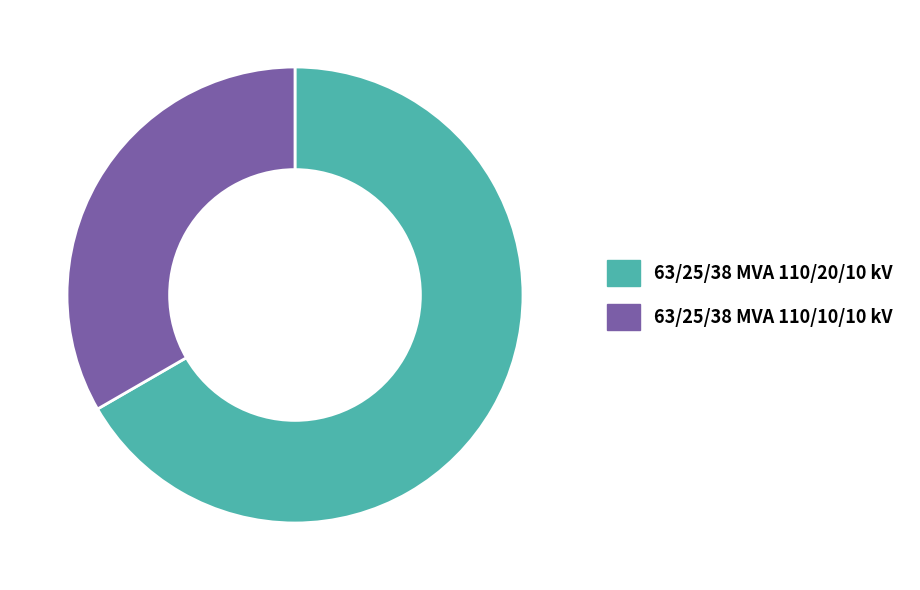

Is the sum of 63/25/38 MVA 110/10/10 kV and 63/25/38 MVA 110/20/10 kV greater than half?

Yes